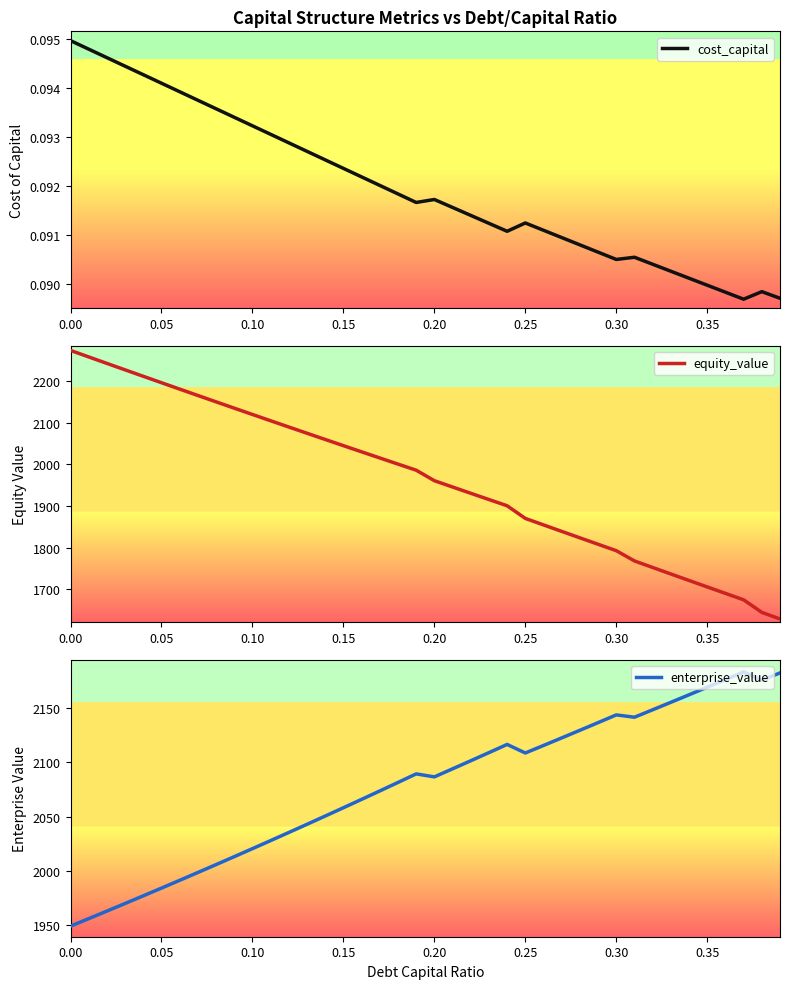

Is it true that enterprise_value equals 477.8 at 19?

False